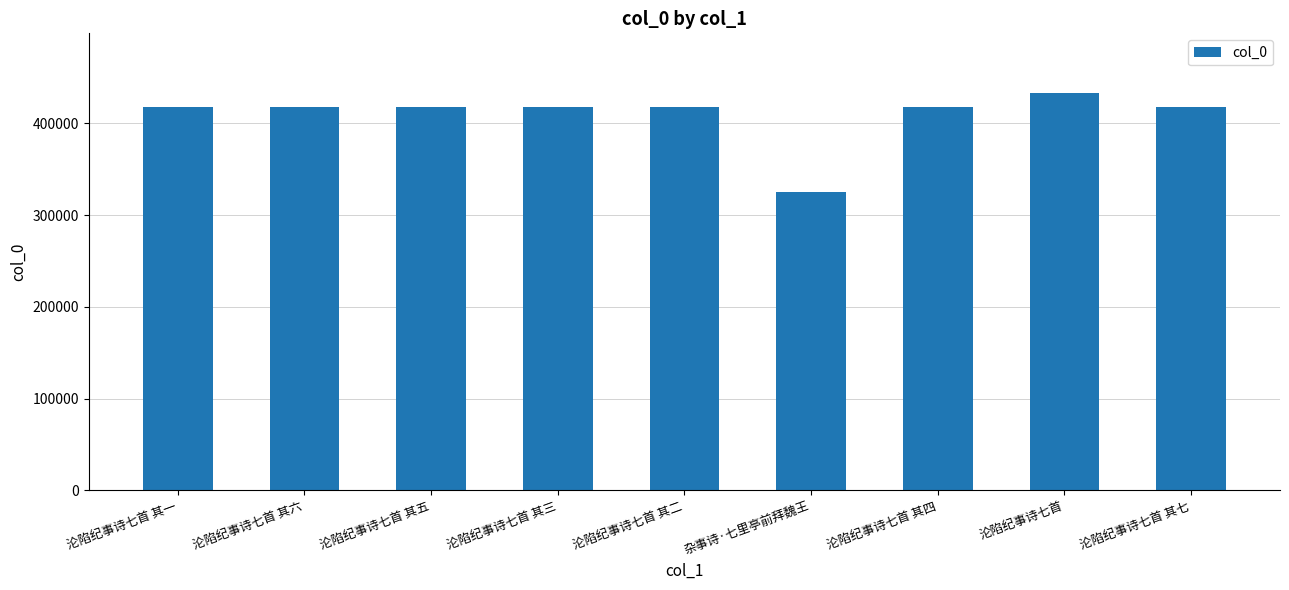

Does the chart contain stacked bars?

No